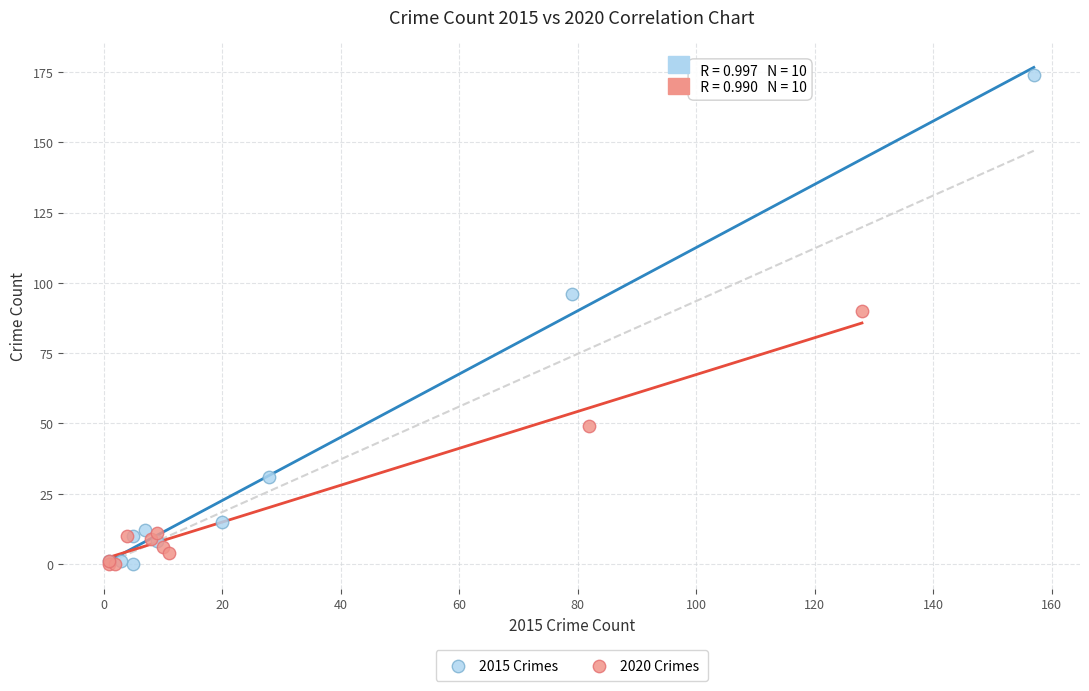

Which series has the largest Y range (max minus min)?

2015 Crimes